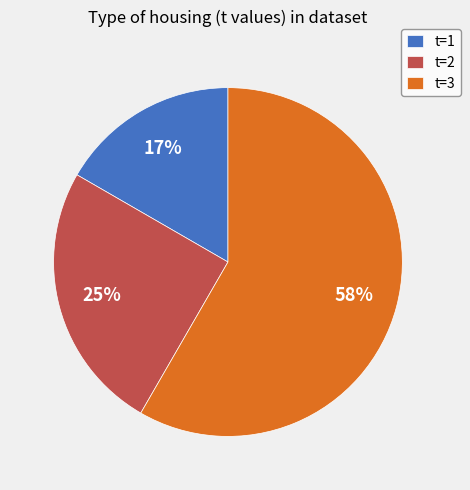

To the nearest percent, what is the combined percentage of t=2 and t=3?

83%